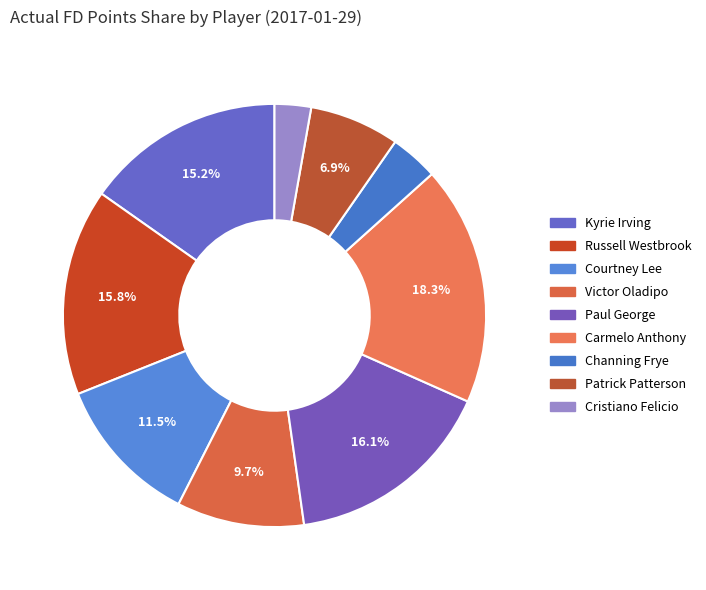

What percentage do Carmelo Anthony and Paul George together represent?

34.4%